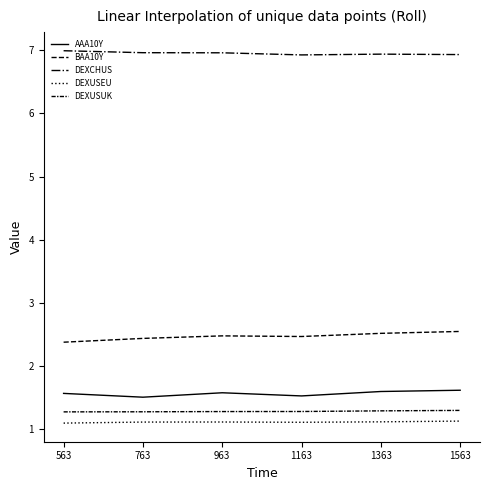

Is this an area chart (filled region under the line)?

No